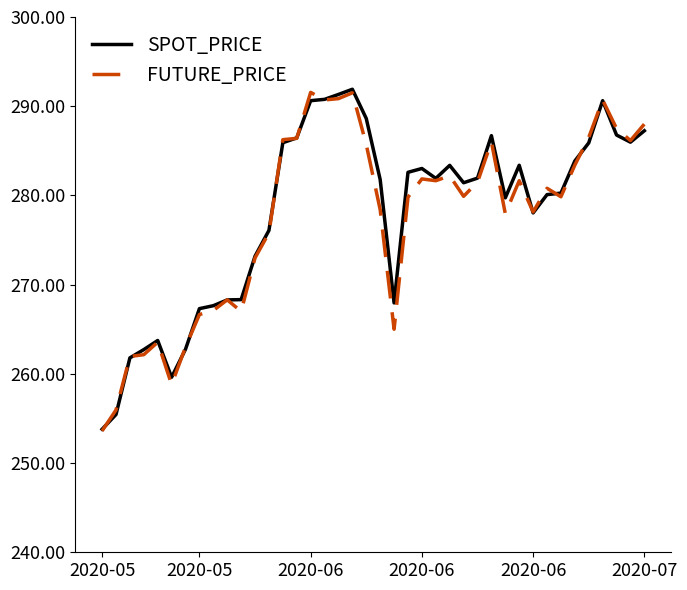

What is the highest value of the SPOT_PRICE series?

291.9